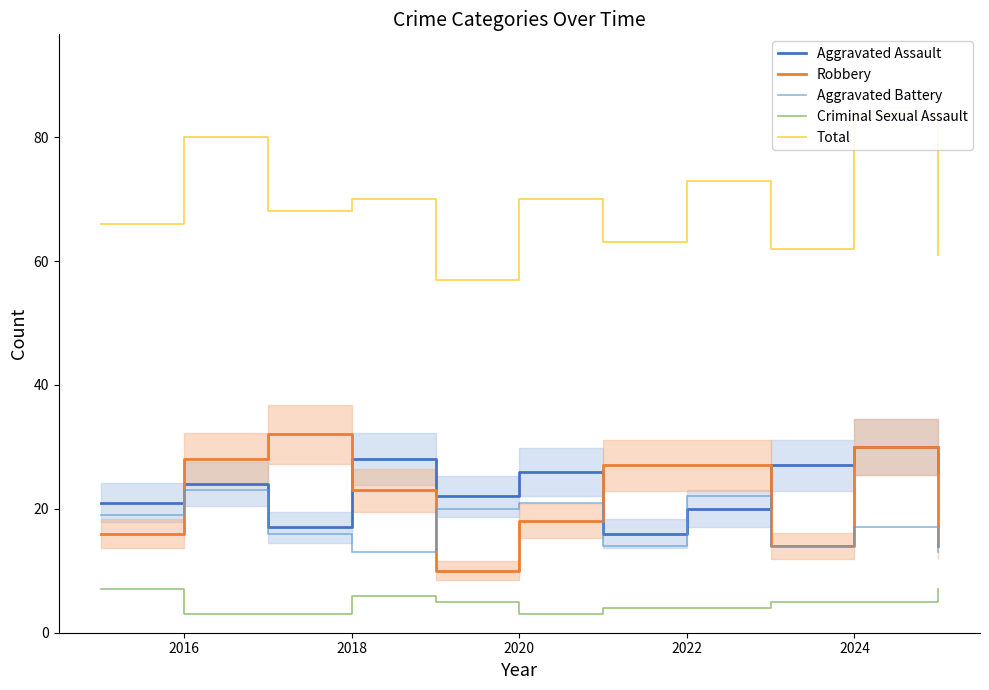

What is the approximate value of Robbery at 2024?

30